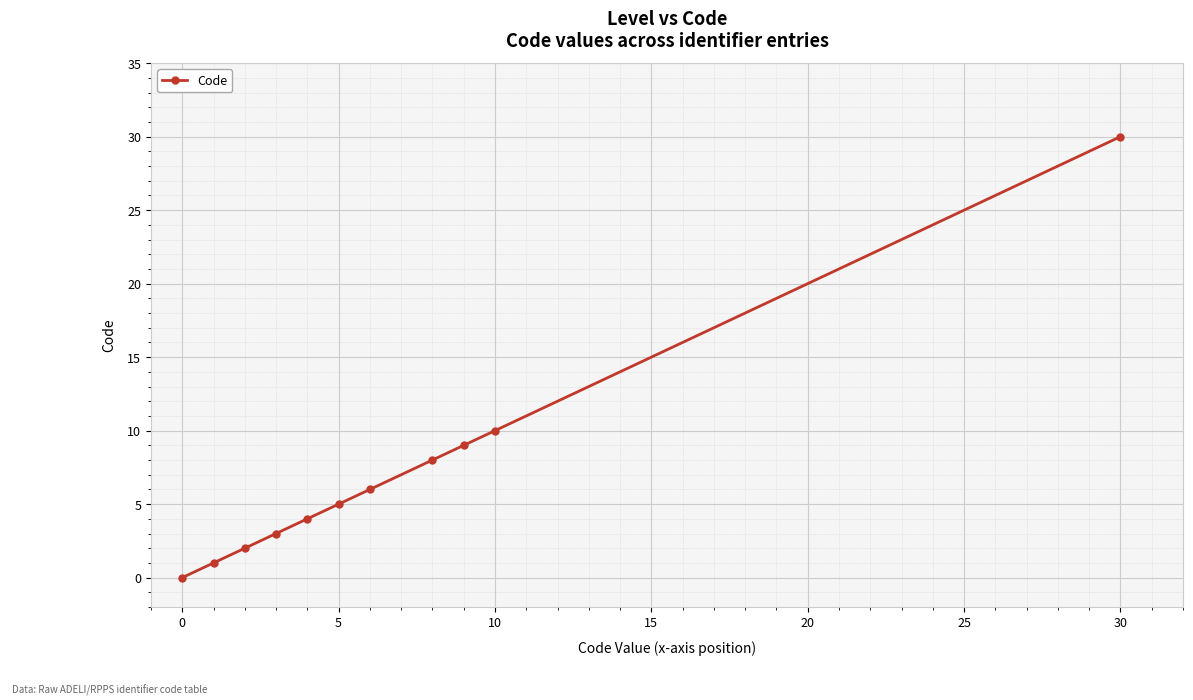

How many values are below 5?

5